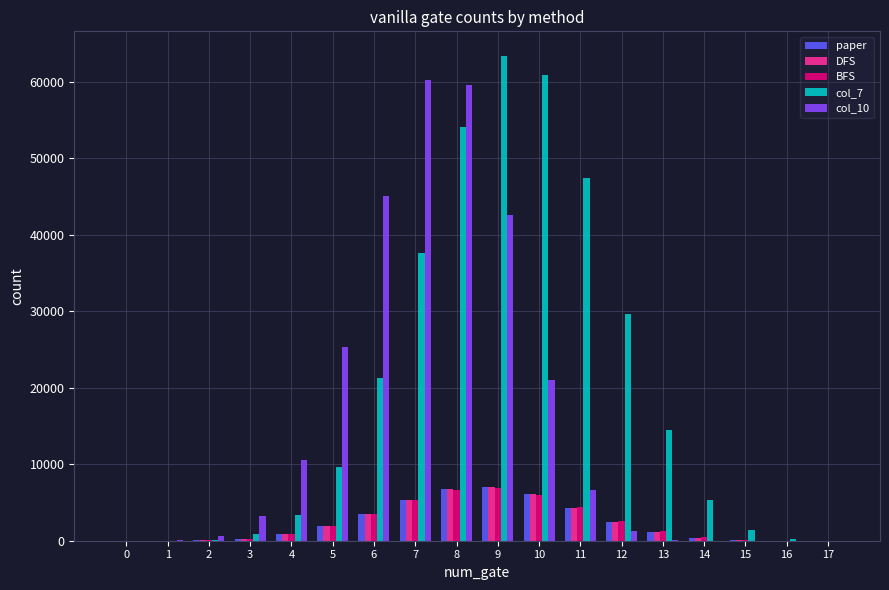

Which series changed the most between 2 and 14?

col_7